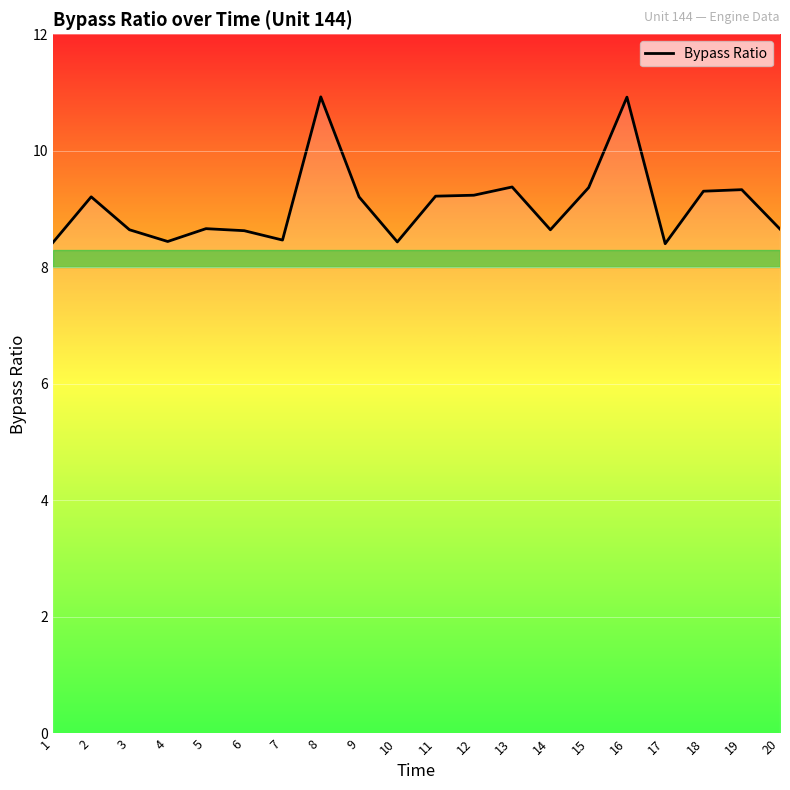

True or false: the data shows 11.4 at 3.

False